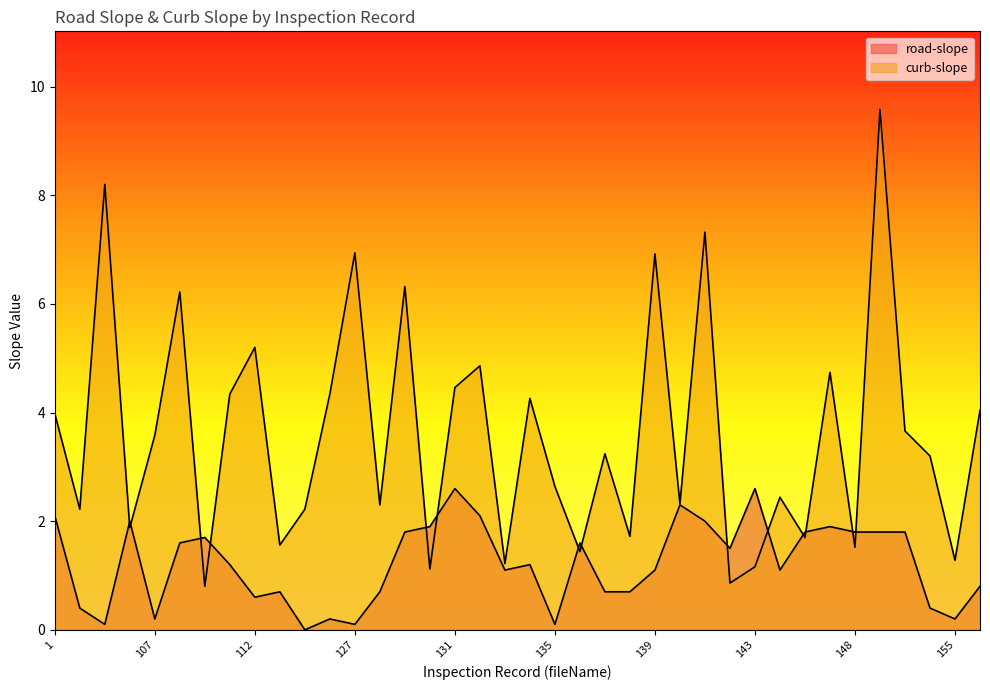

At how many categories does at least one series exceed 8?

2